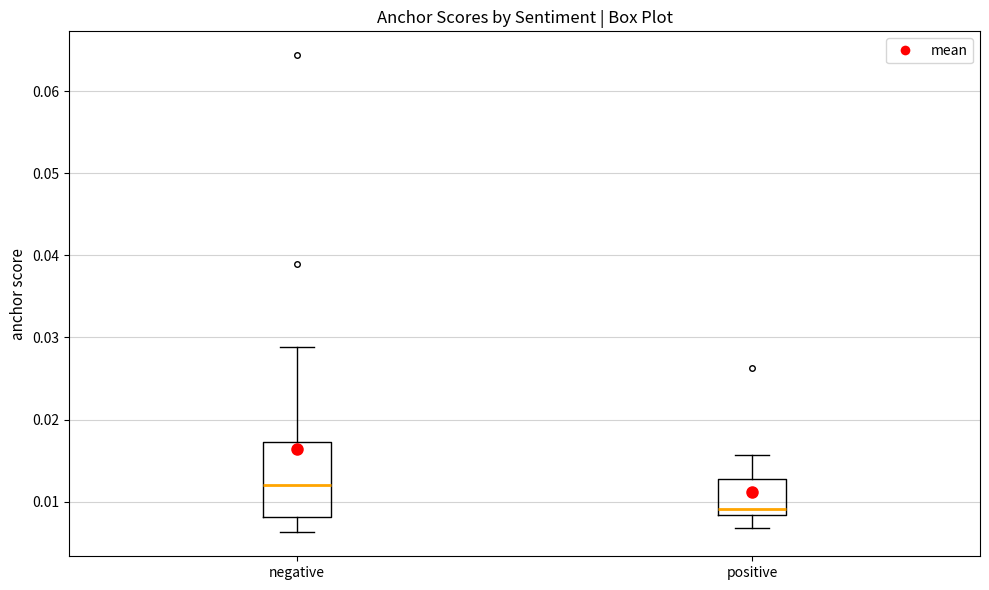

Reading left to right, transcribe this box plot: for each box, give where its median line is, the range the box spans, and where its two whiskers end, as read against the y-axis. The values are not printed on the chart, so give them approximately, as read against the axis.

negative: median 0.012, box 0.008 to 0.017, whiskers 0.006 to 0.029
positive: median 0.009, box 0.008 to 0.013, whiskers 0.007 to 0.016